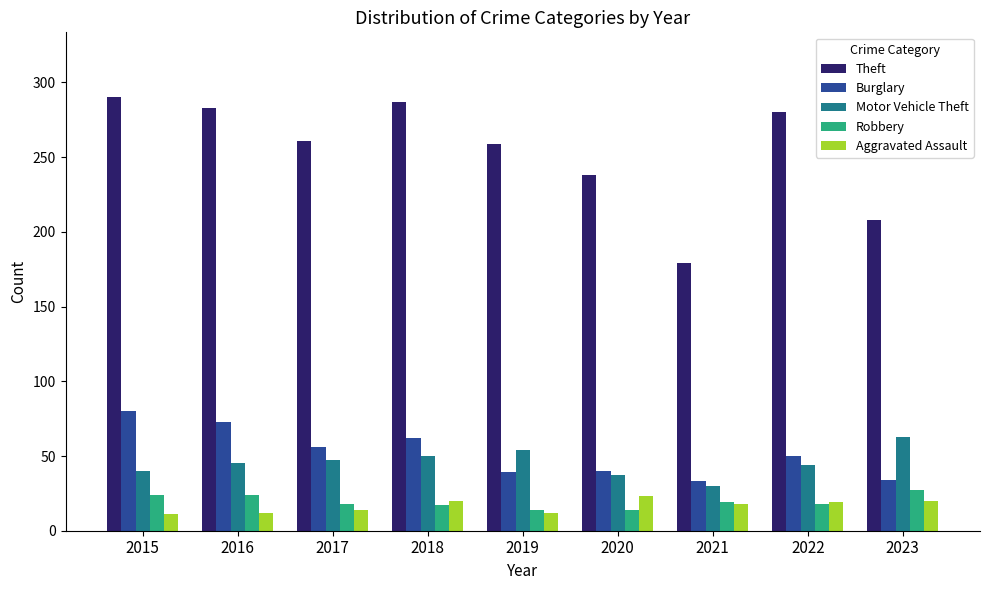

What is the value of the Theft bar at the 5th from the left?

259